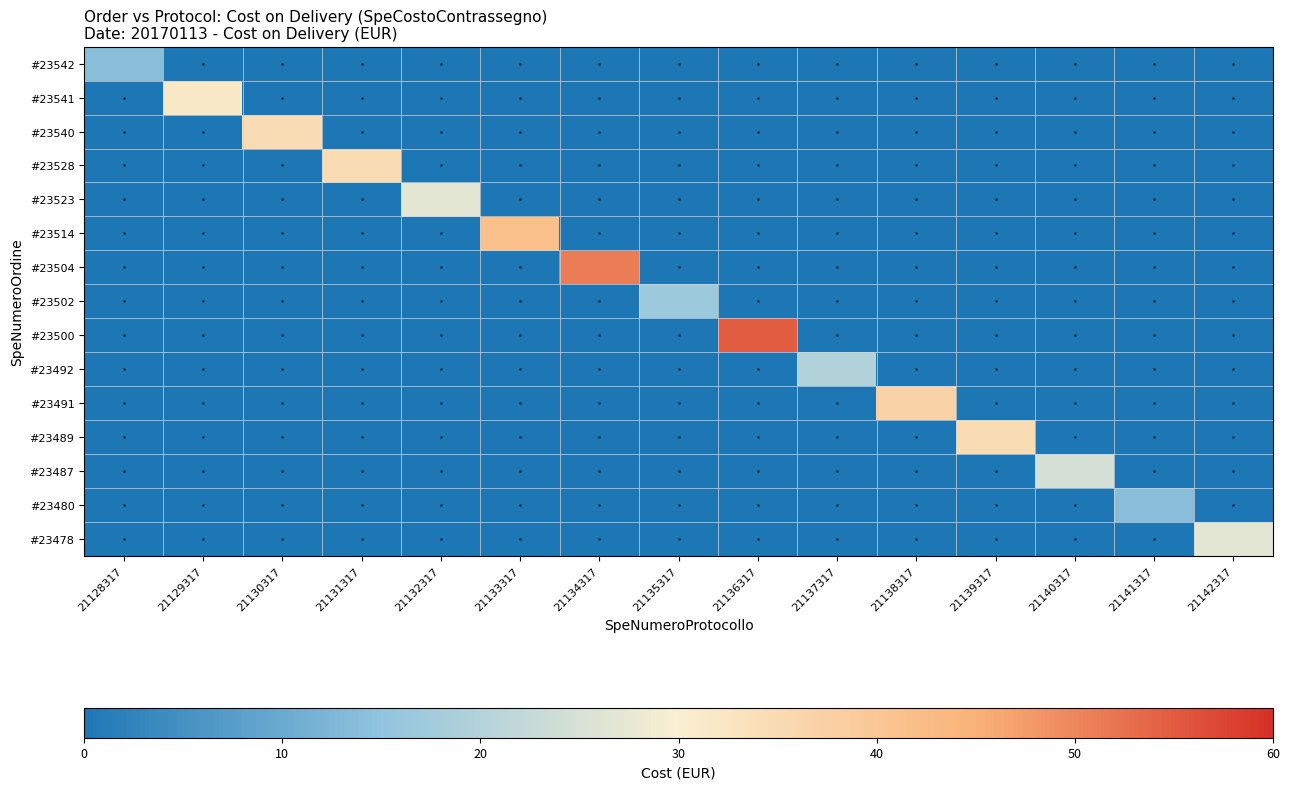

True or false: #23480 has a value of 7.6 at 21142317.

False